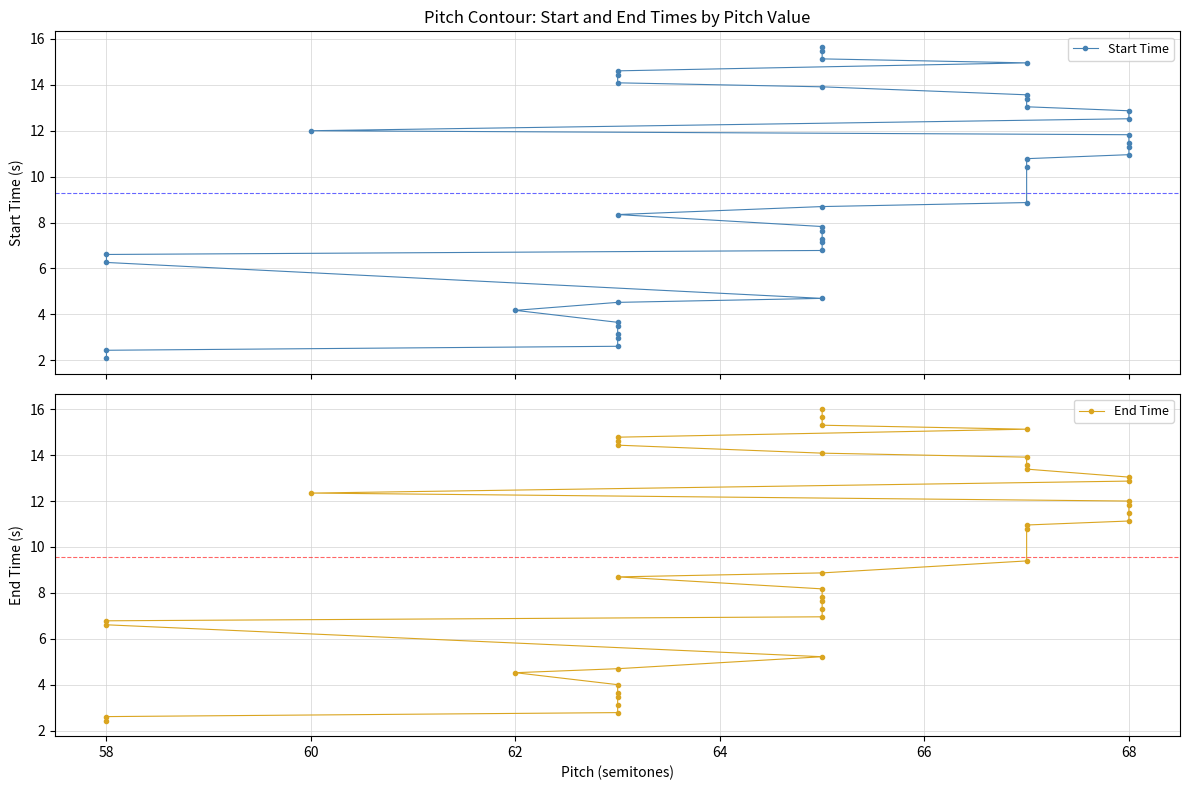

How many categories are shown in the chart?

40